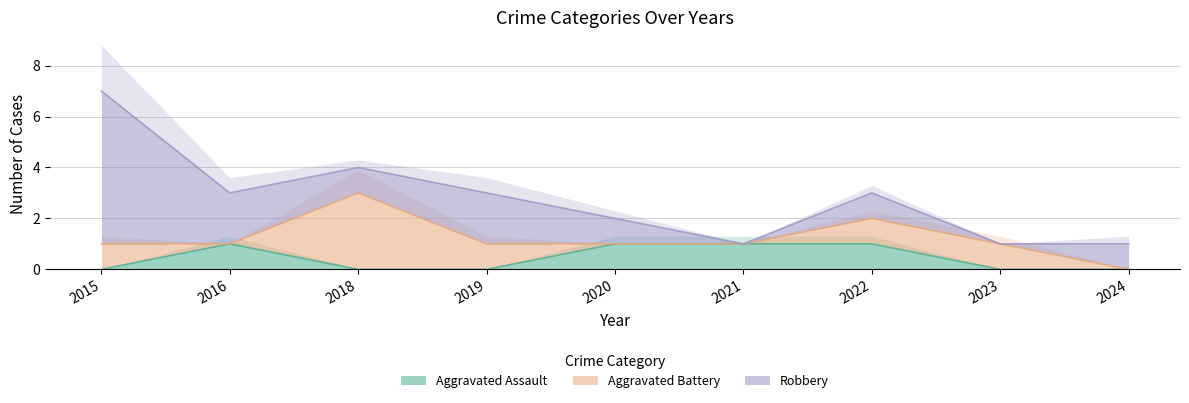

True or false: Robbery and Aggravated Battery cross at least once.

True